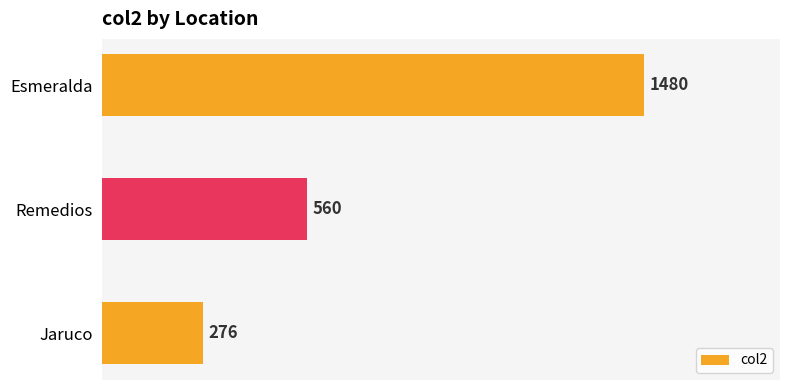

Between Esmeralda and Jaruco, which is larger?

Esmeralda